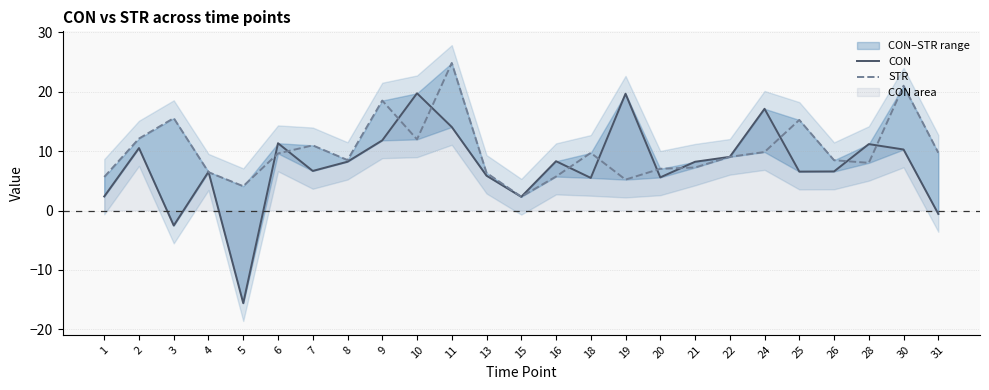

Where is the first local minimum for CON?

3